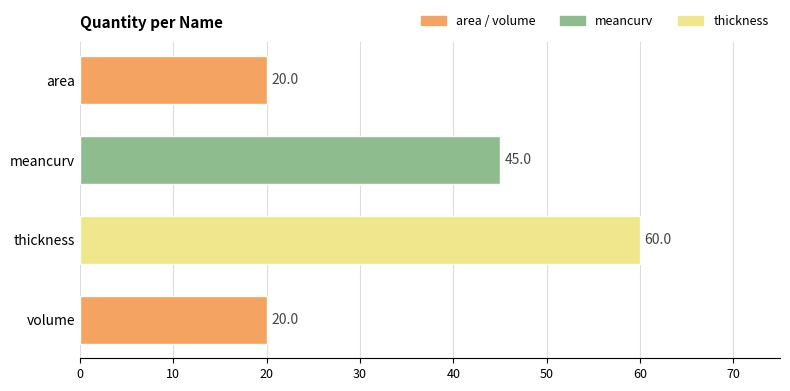

At which label is the value closest to 40?

meancurv